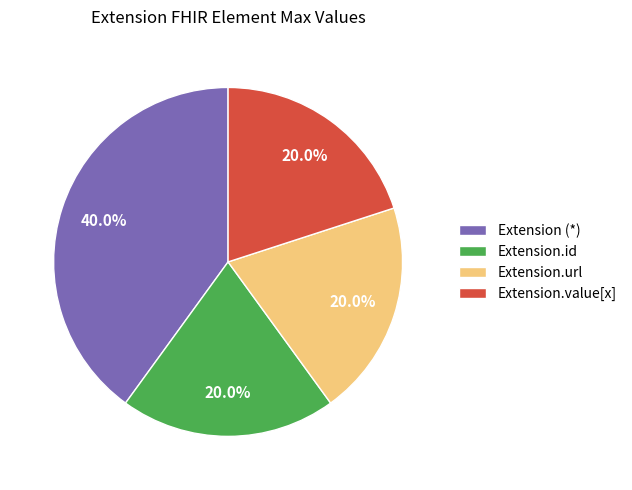

Count the number of slices in the pie.

4